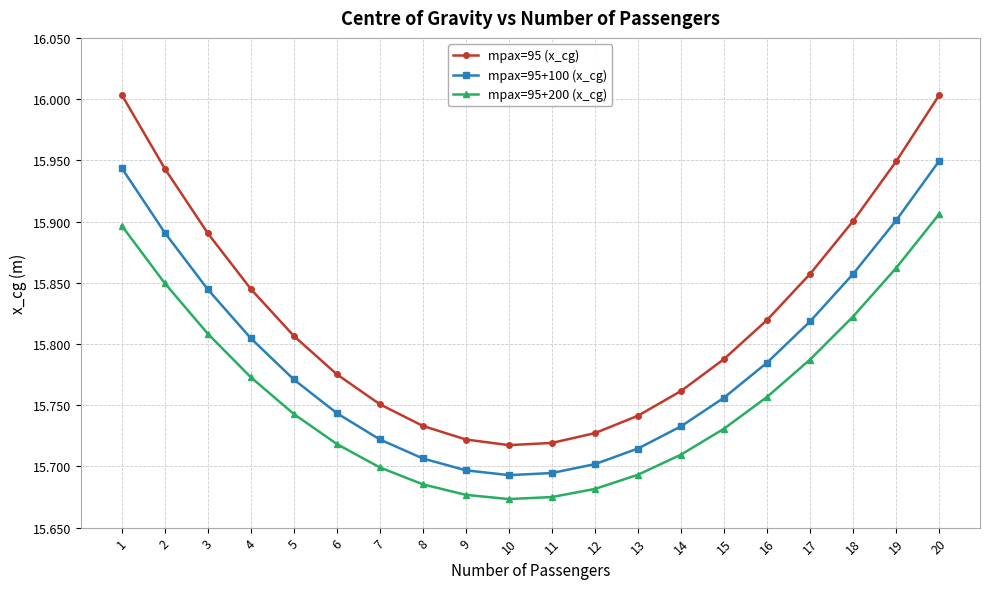

What is the difference between the mpax=95 (x_cg) values at 16 and 9?

0.1